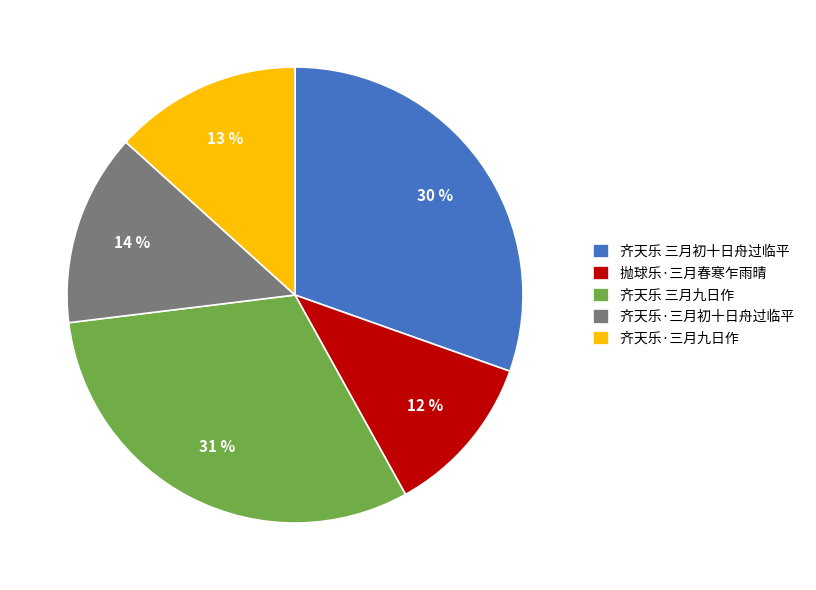

To the nearest percent, what percentage of the pie is 齐天乐 三月九日作?

31%